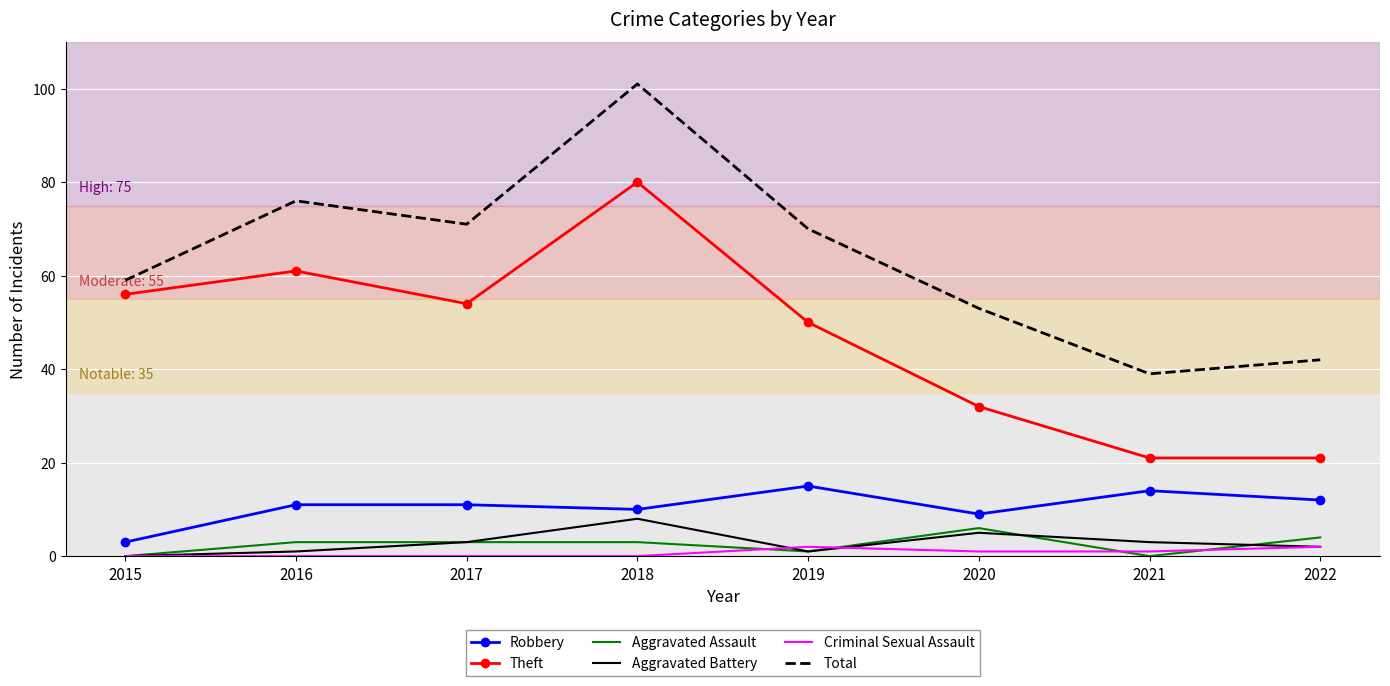

What is the difference between the maximum and minimum values in the Criminal Sexual Assault series?

2